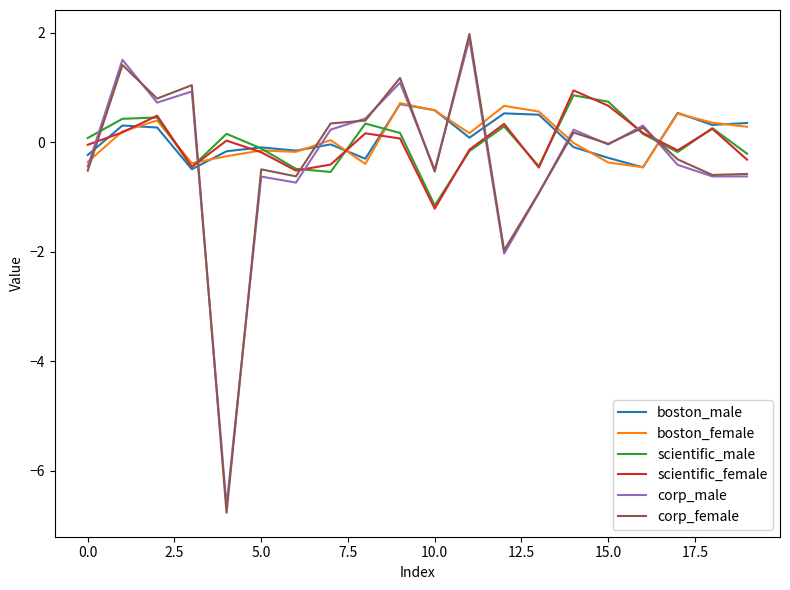

What is the smallest value displayed?

-6.8